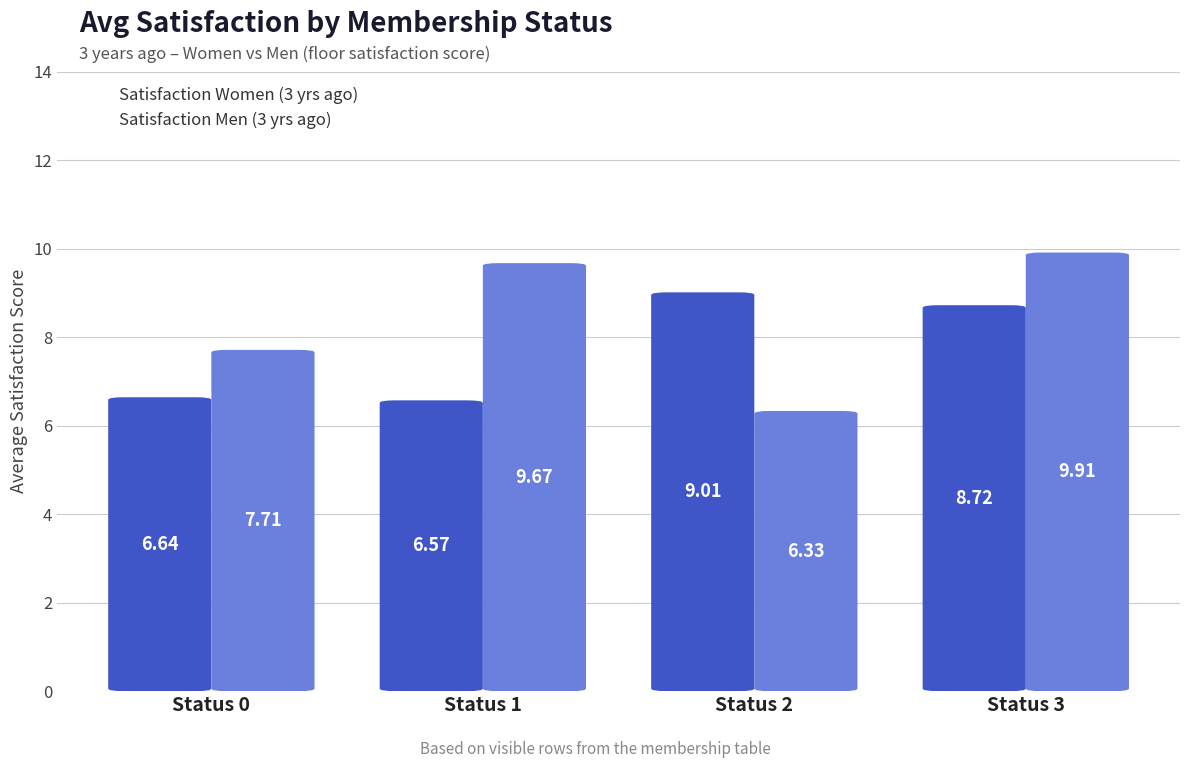

The Satisfaction Men (3 yrs ago) series shows 9.7 at Status 1. True or false?

True